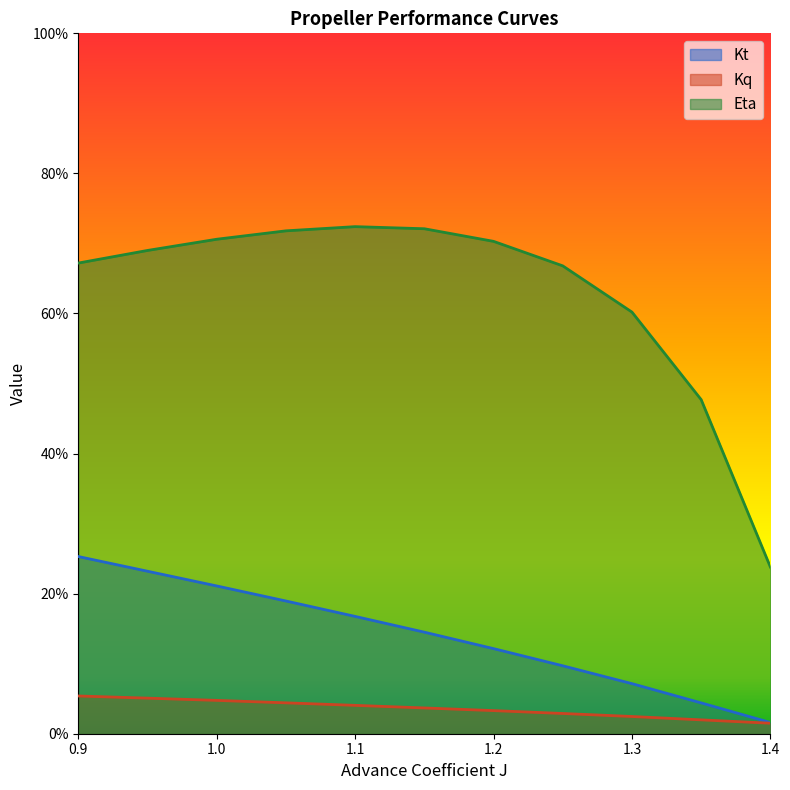

How many distinct data groups are displayed?

3